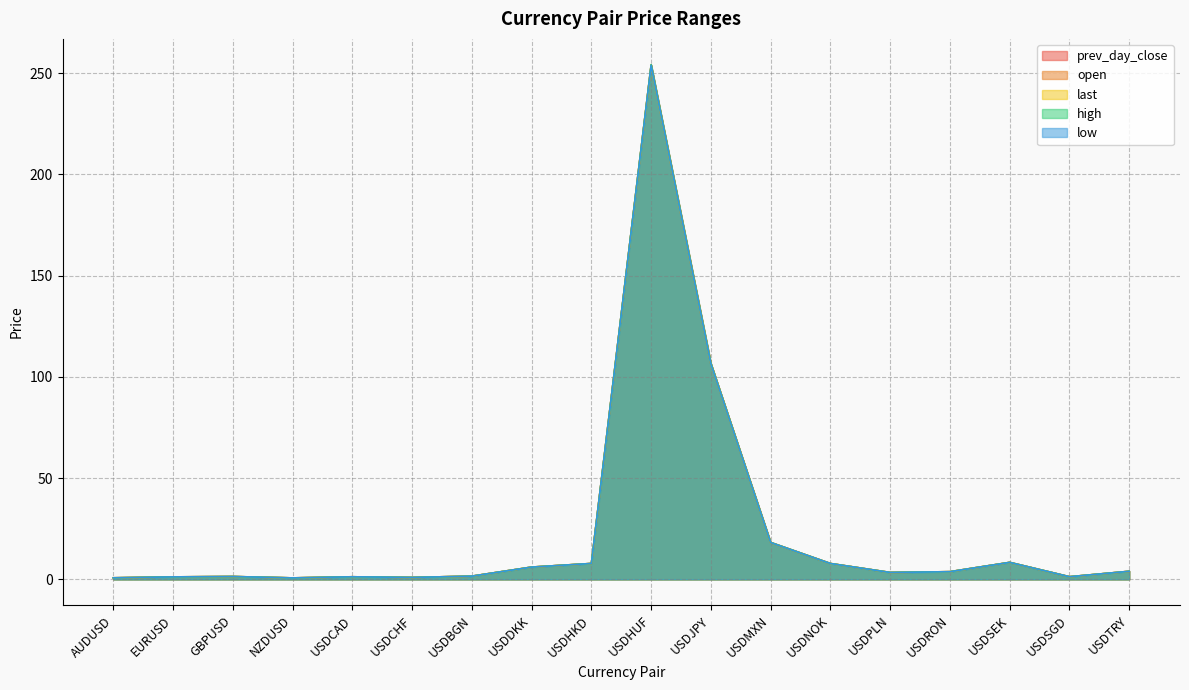

Where is the first local minimum for high?

NZDUSD